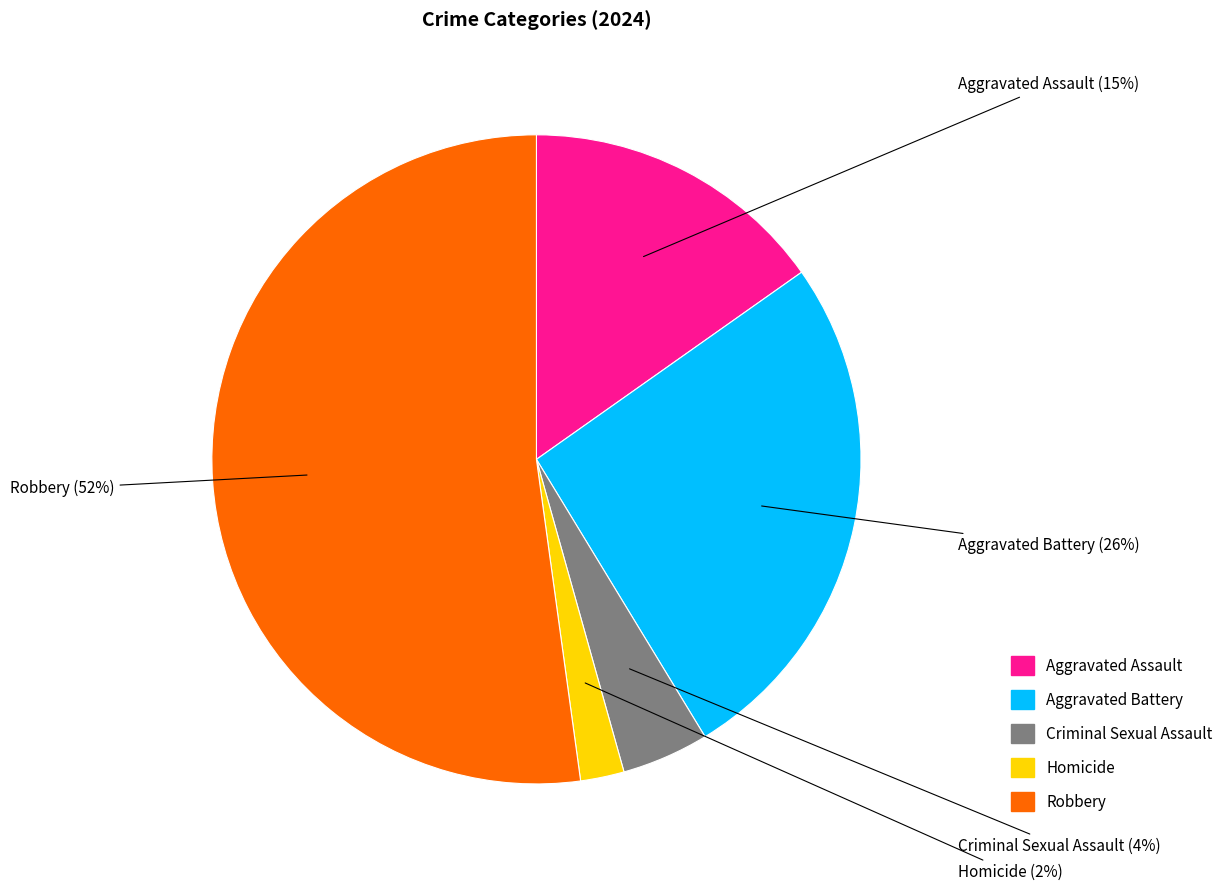

How many segments does this pie chart have?

5